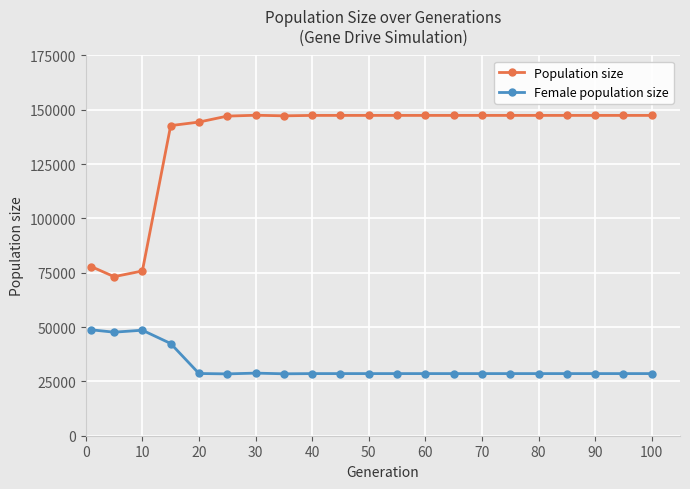

What is the lowest value of the Population size series?

73208